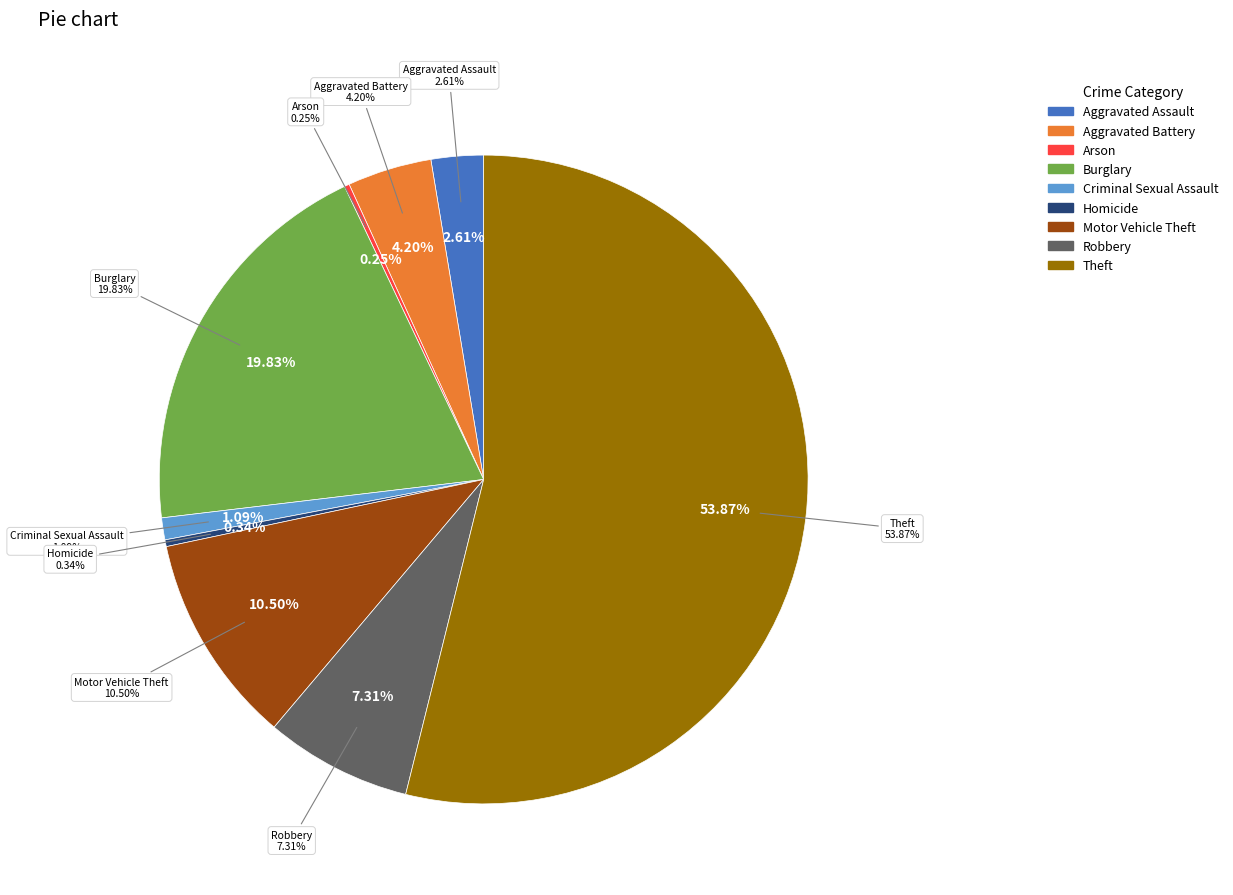

Count the number of slices in the pie.

9